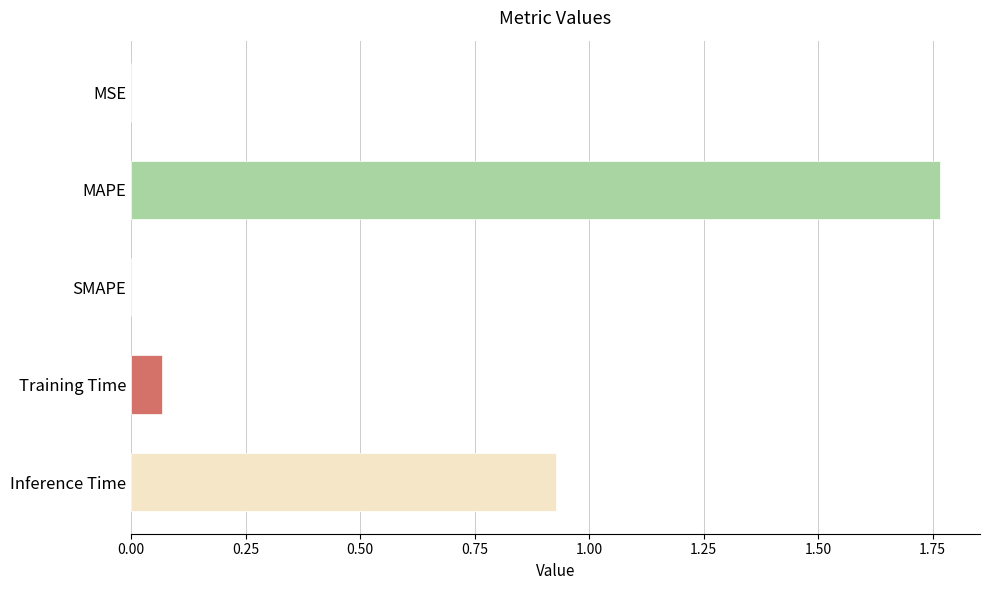

Which label corresponds to the largest value in the chart?

MAPE